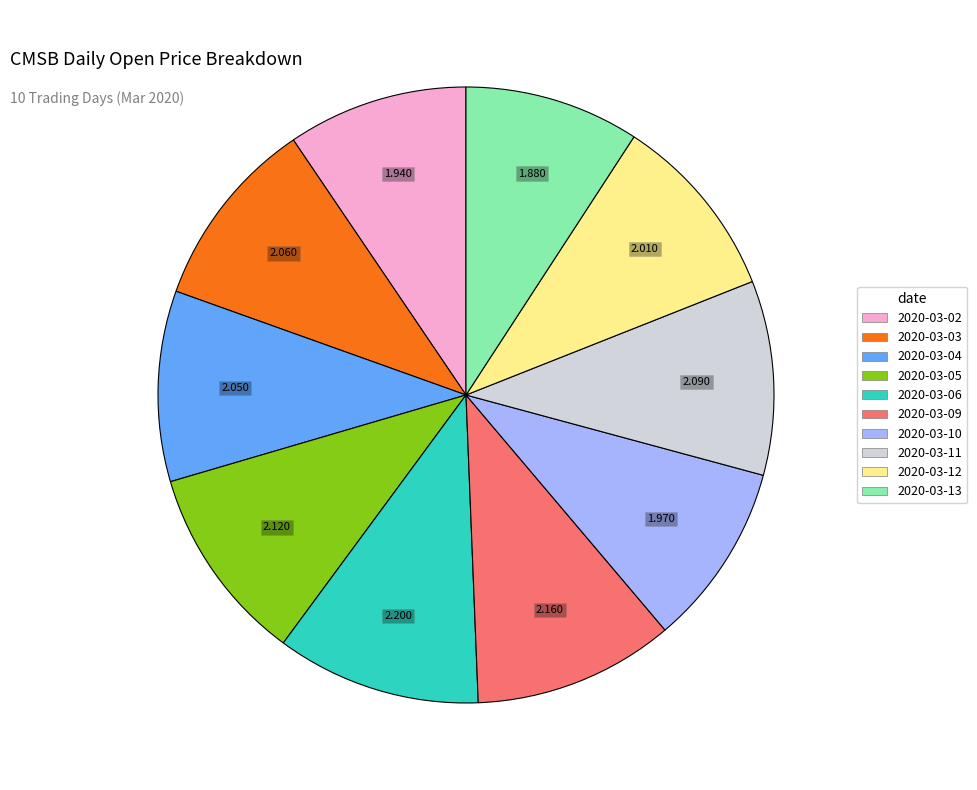

Does 2020-03-06 account for over 50% of the chart?

No